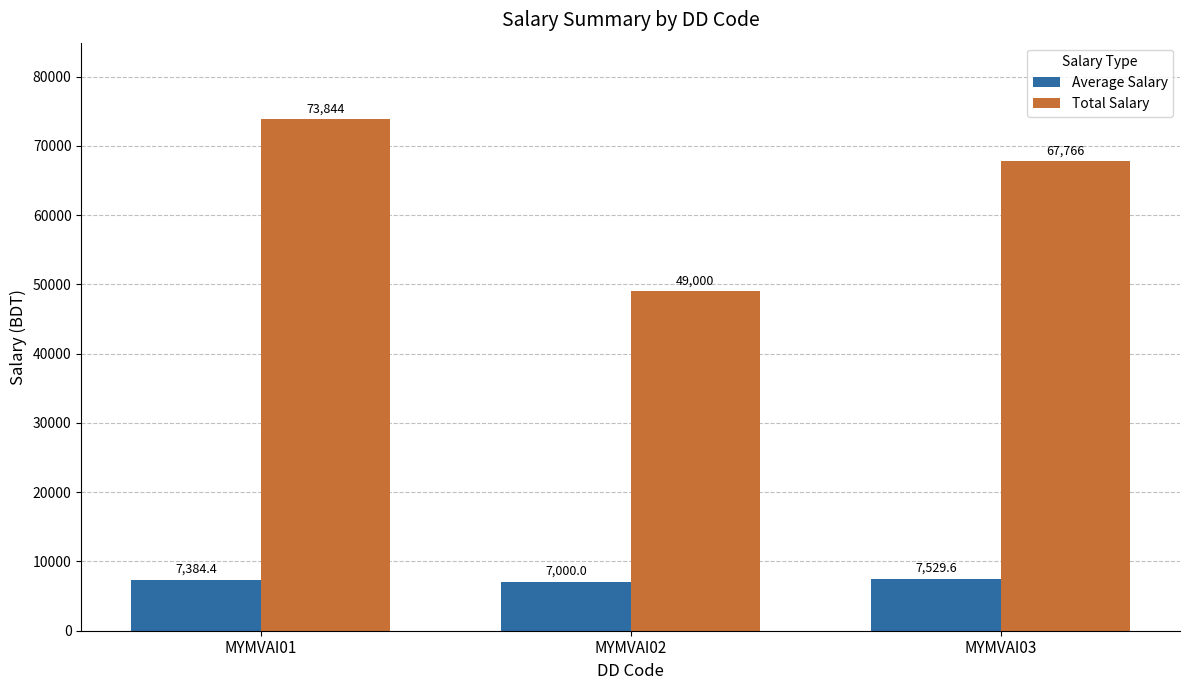

What is the smallest value displayed?

7000.0